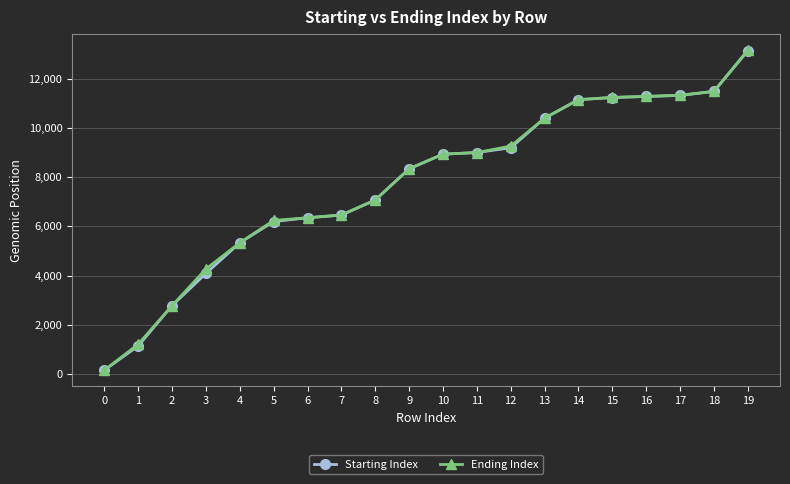

What is the difference between the maximum and second lowest values in the Starting Index series?

11994